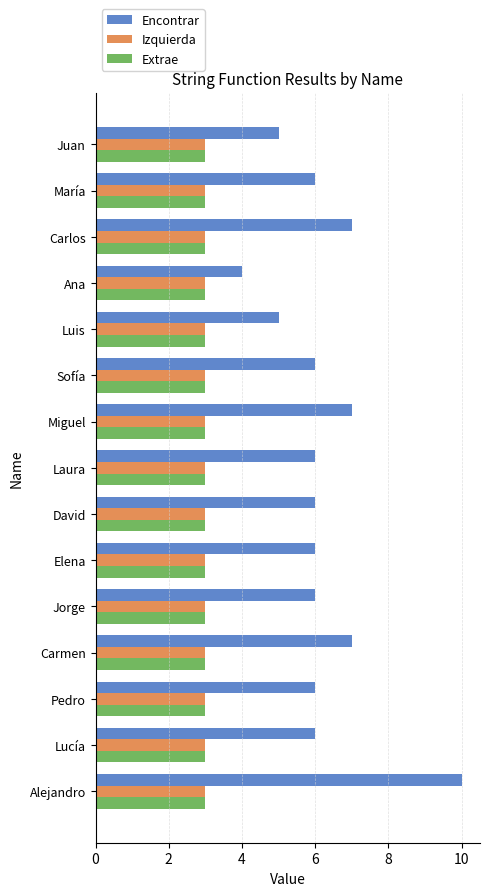

What is the difference between the maximum and minimum values in the Encontrar series?

6